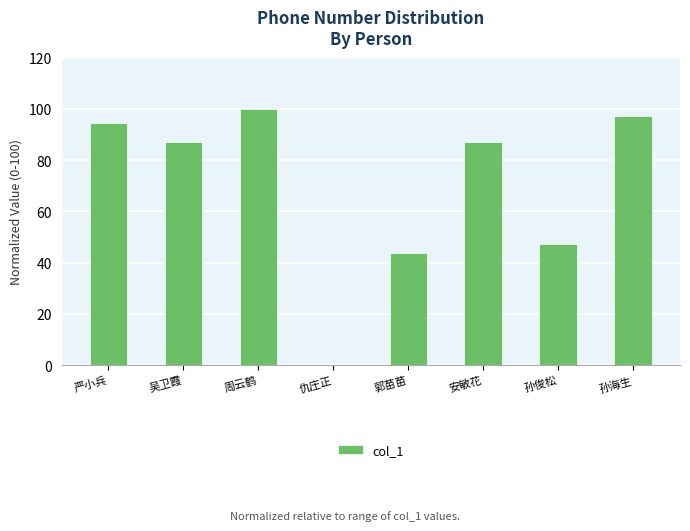

The value at 吴卫霞 is 87.2. True or false?

True